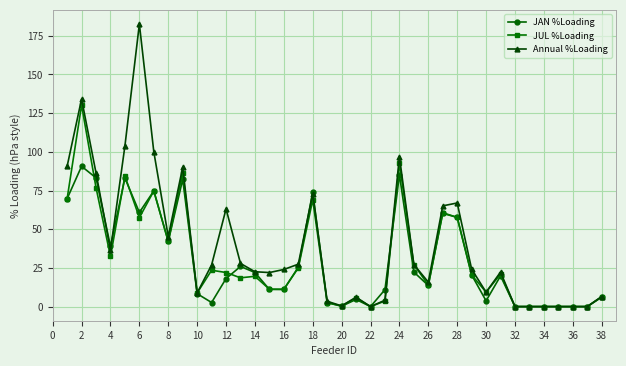

What are all the series names shown in the legend?

JAN %Loading, JUL %Loading, Annual %Loading